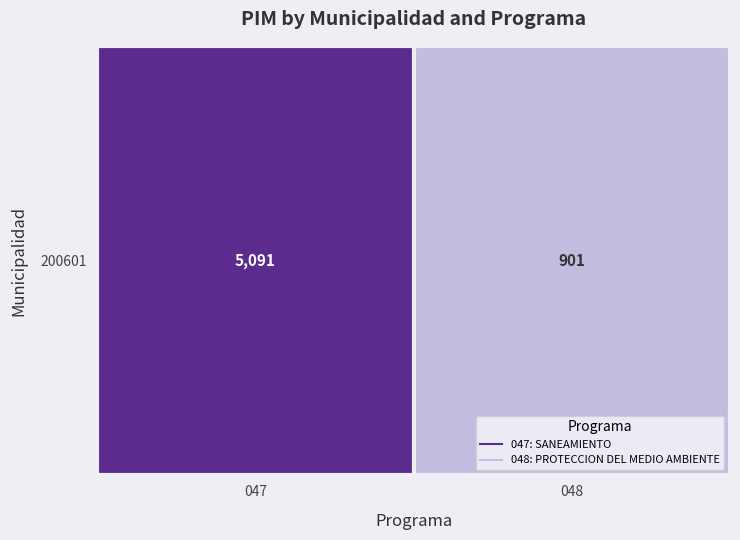

Count the number of data series in this chart.

1